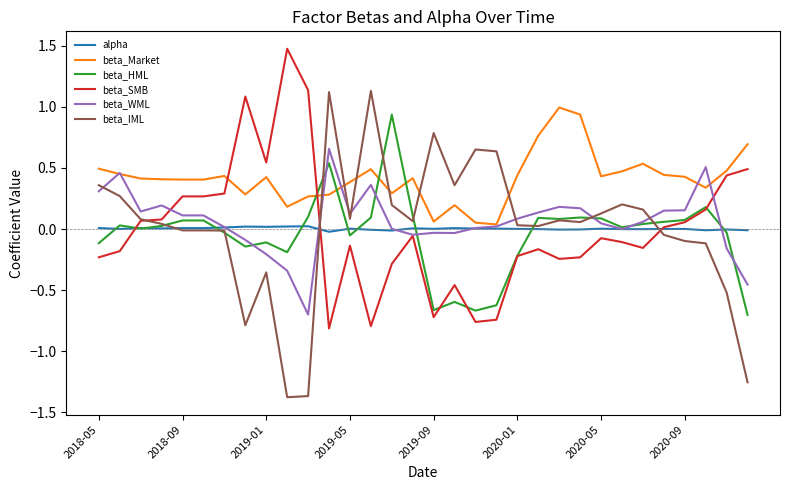

Which series has the largest total across all categories?

beta_Market